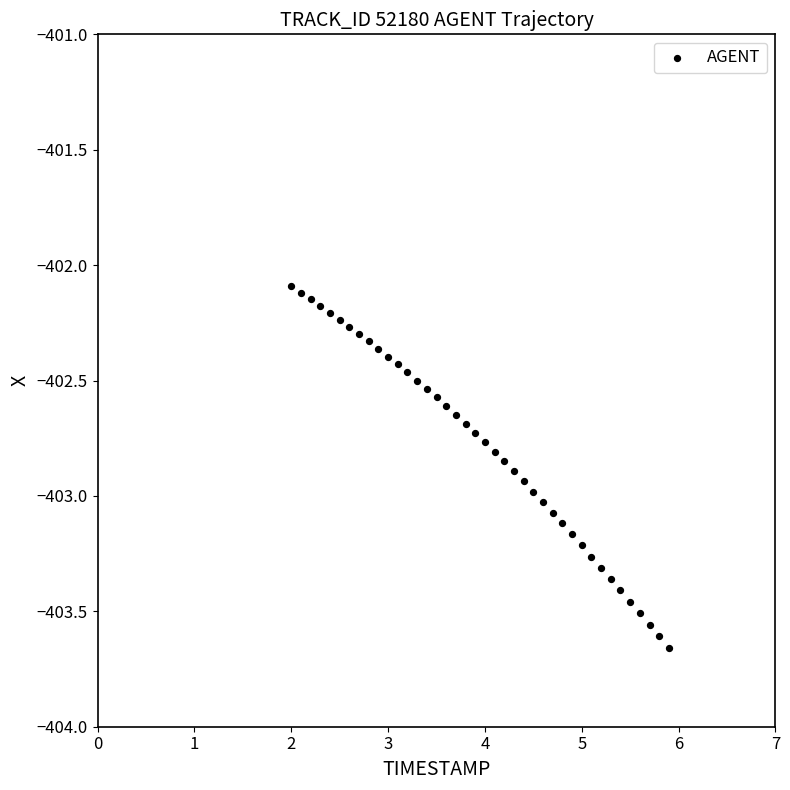

What is the range of X values (max minus min)?

3.9